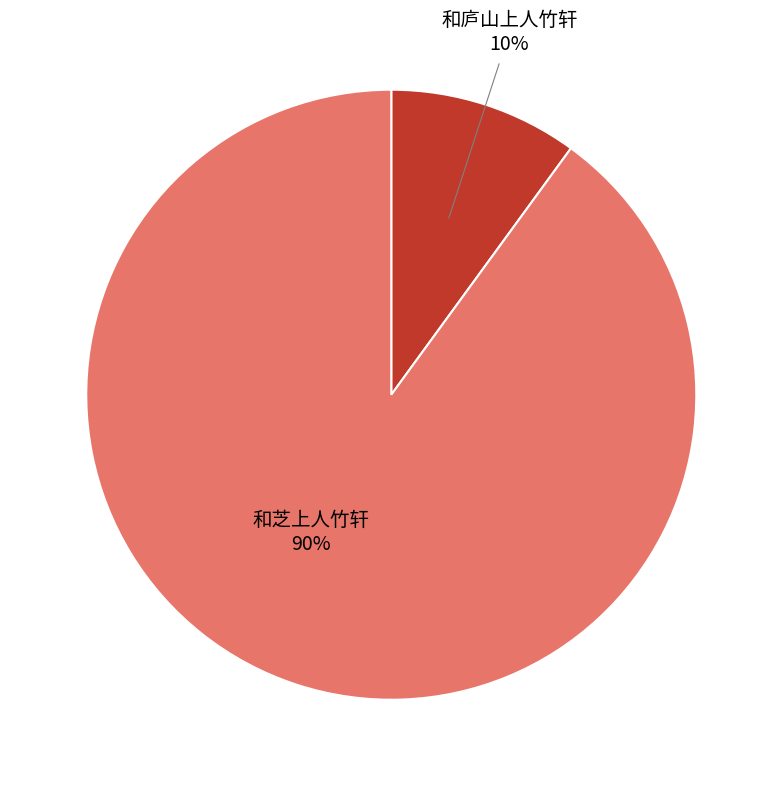

Is there any slice that represents more than half of the pie?

Yes